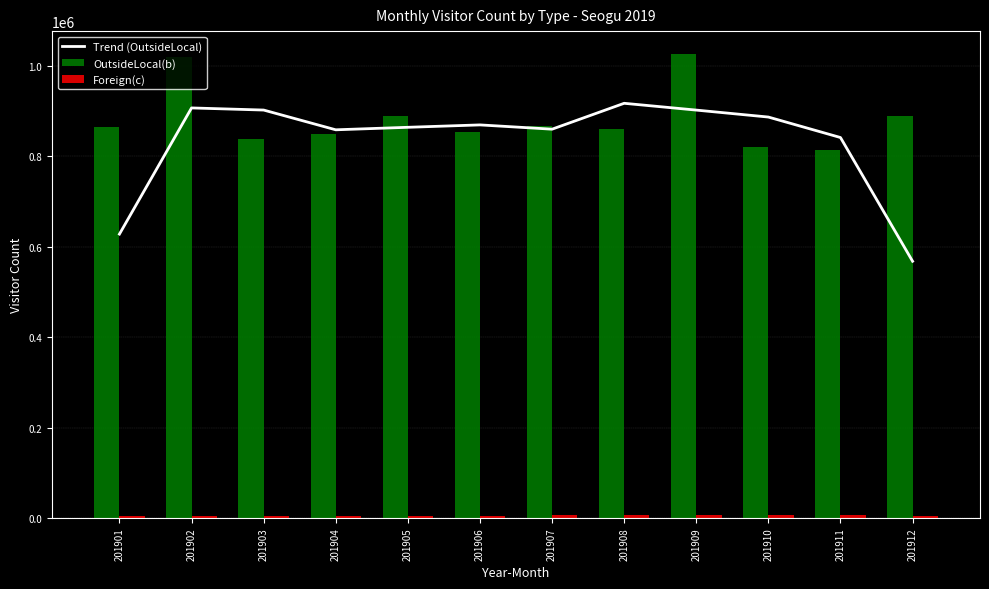

How many data points in OutsideLocal(b) are above 864687?

5